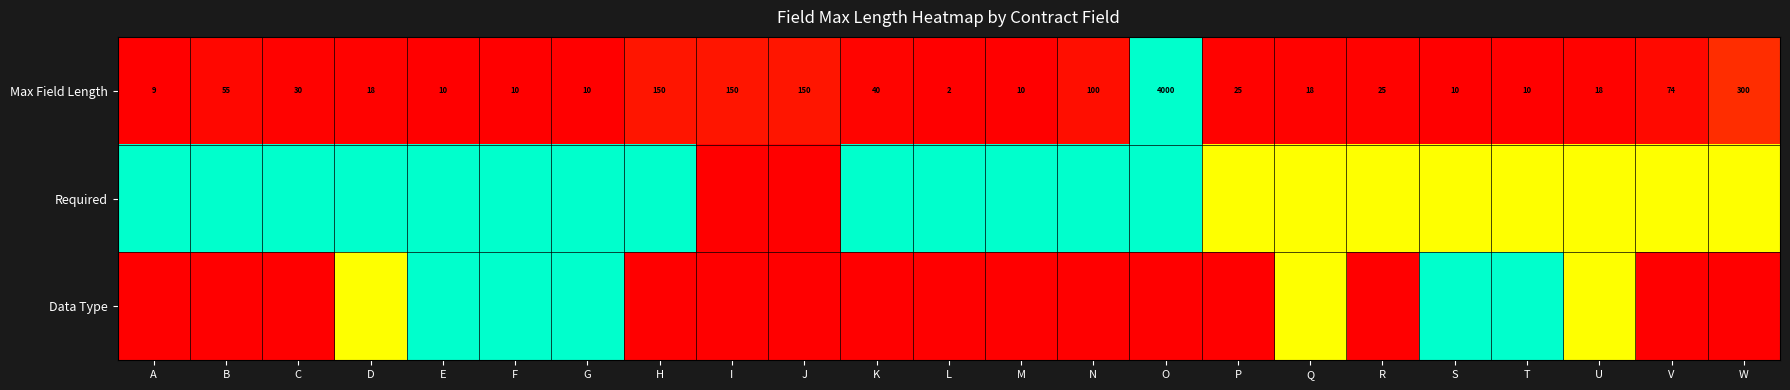

What is the difference between the maximum and second lowest values in the Max Field Length series?

3991.0